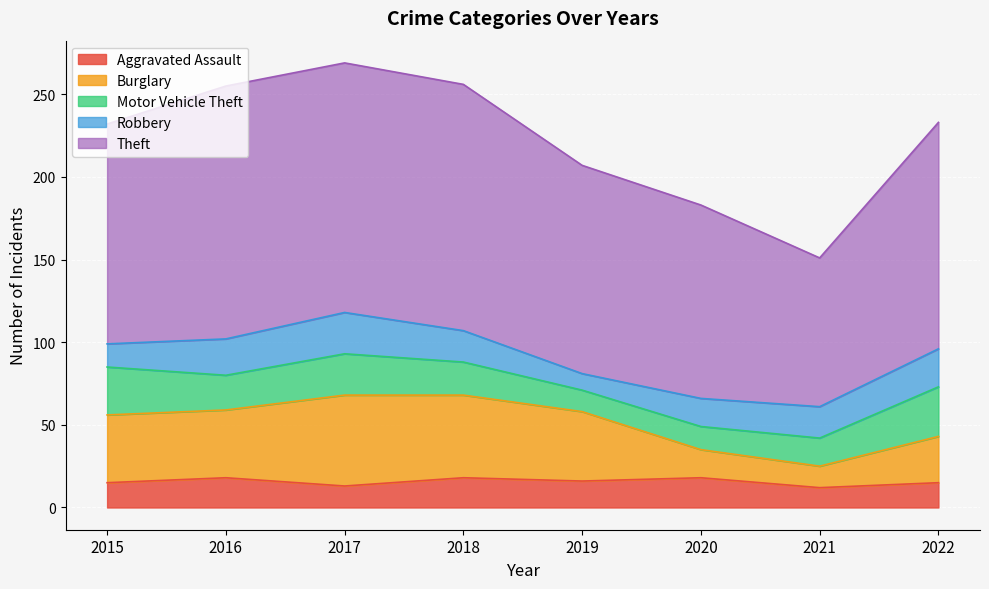

True or false: Theft has more than 1 interior local peaks.

False